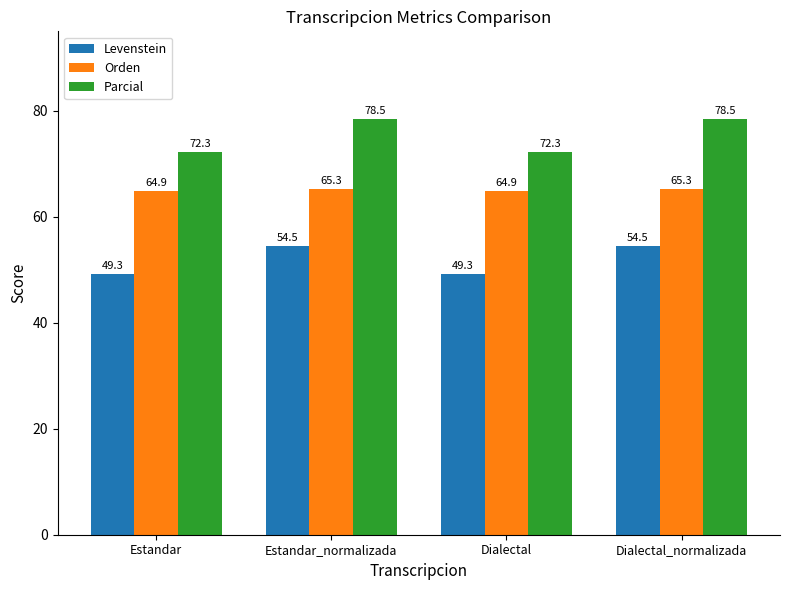

How many data points in Parcial are less than 78?

2